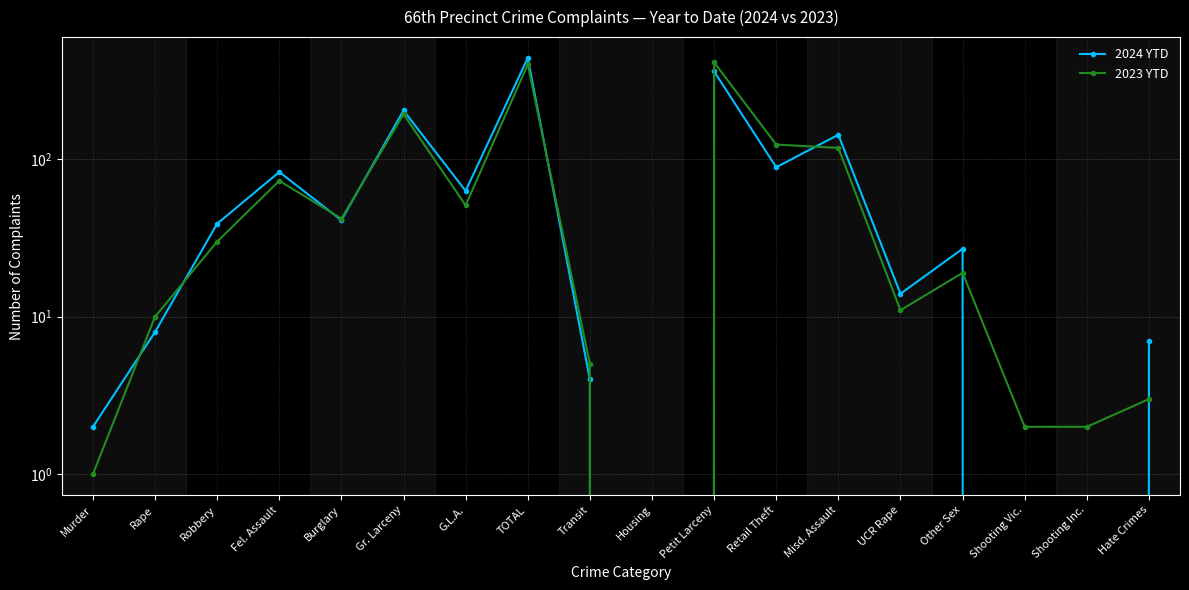

What is the average value of the 2023 YTD series?

83